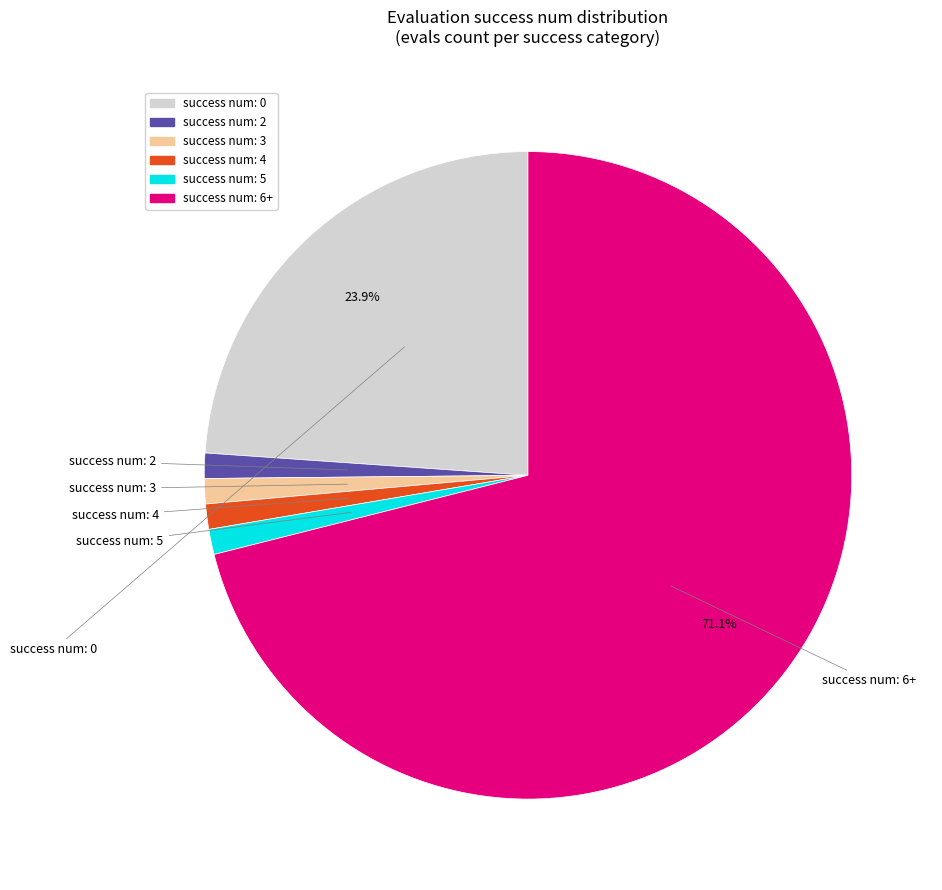

How many segments does this pie chart have?

6